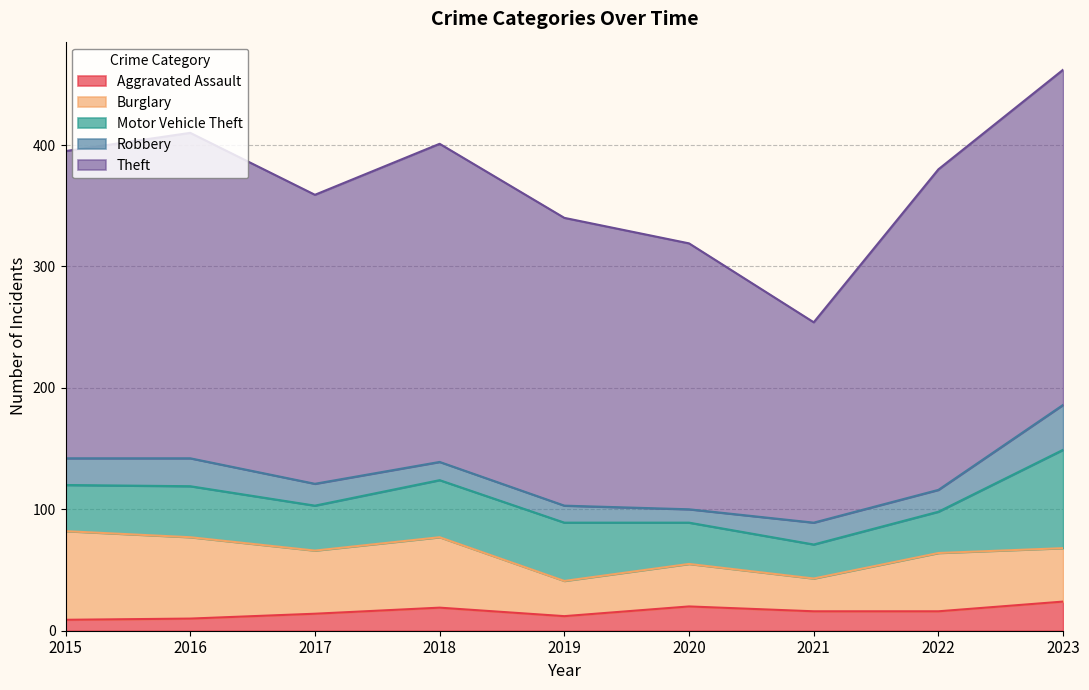

Between 2023 and 2019, which is larger?

2023